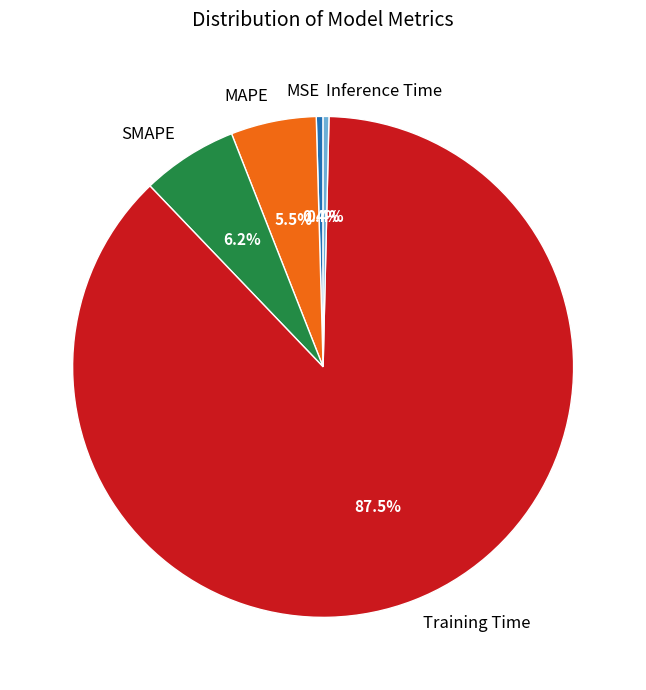

Is MSE the majority of the pie?

No